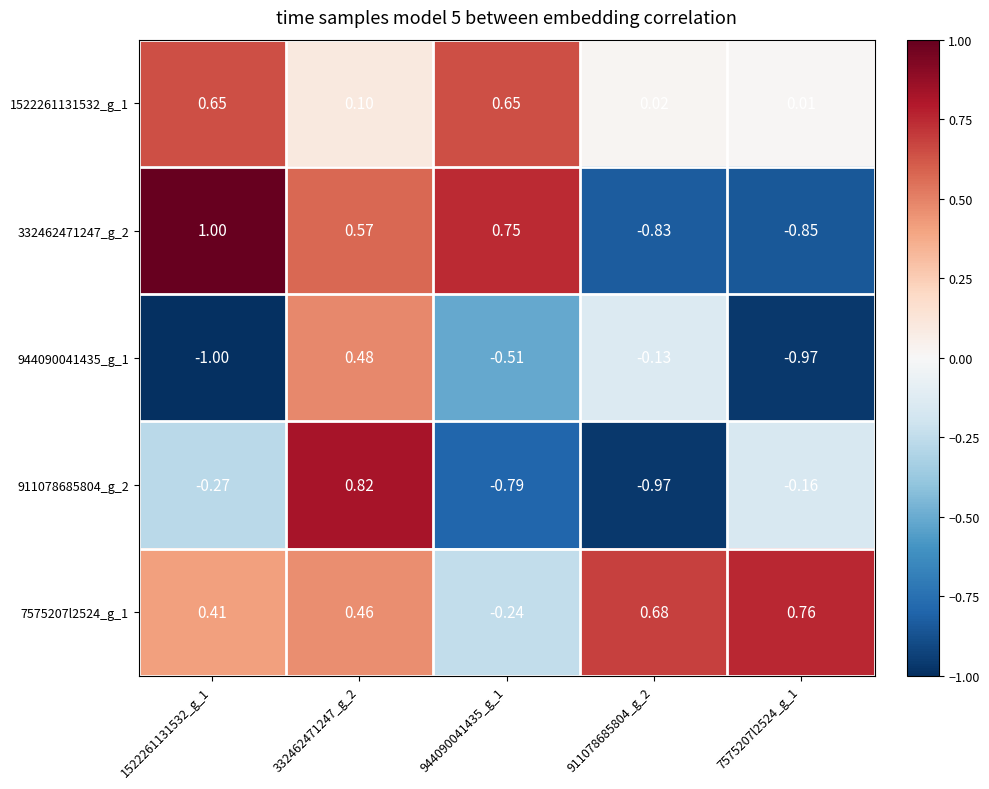

At 944090041435_g_1, list the series in order from smallest to largest.

911078685804_g_2, 944090041435_g_1, 7575207l2524_g_1, 1522261131532_g_1, 332462471247_g_2